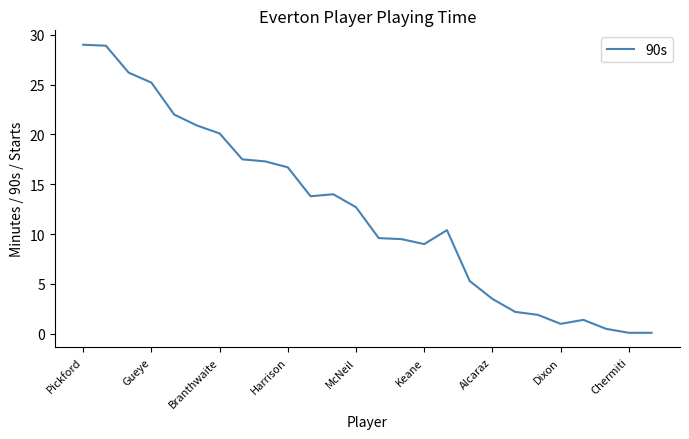

What is the difference between the maximum and minimum values?

28.9